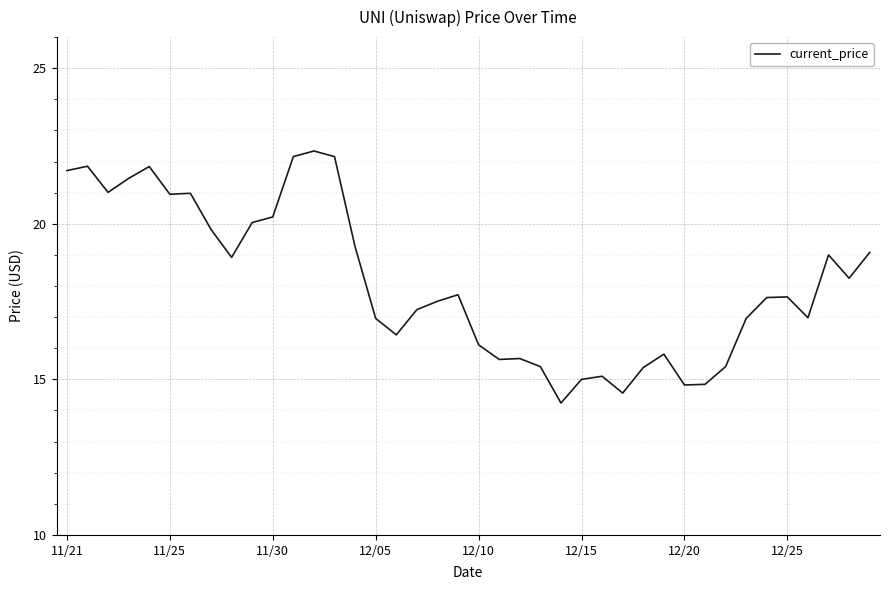

What is the difference between the maximum and minimum values?

8.1